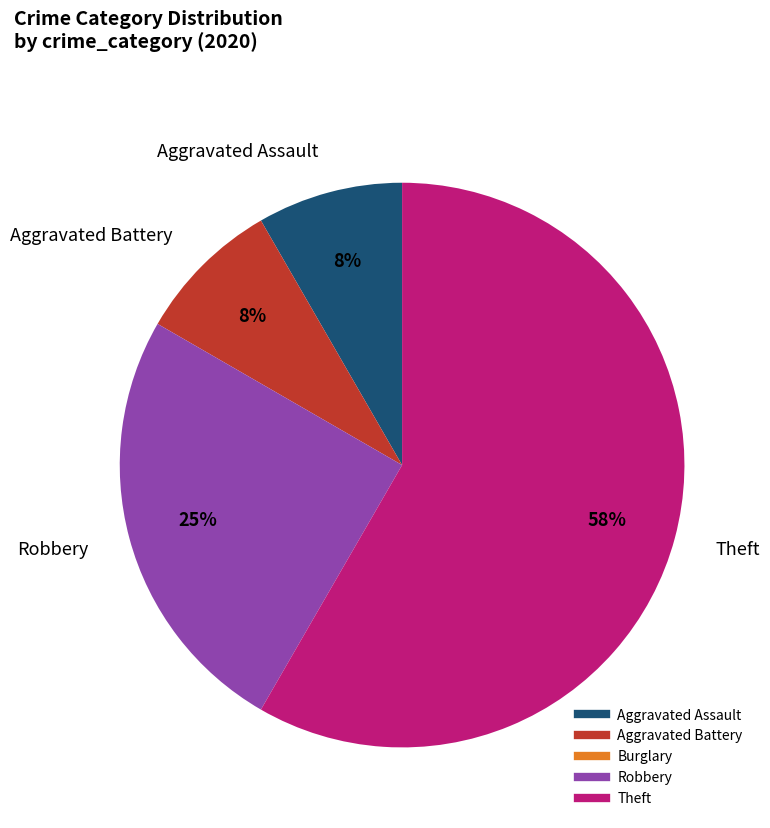

Approximately how many times larger is the value at Aggravated Battery compared to Robbery?

0.3